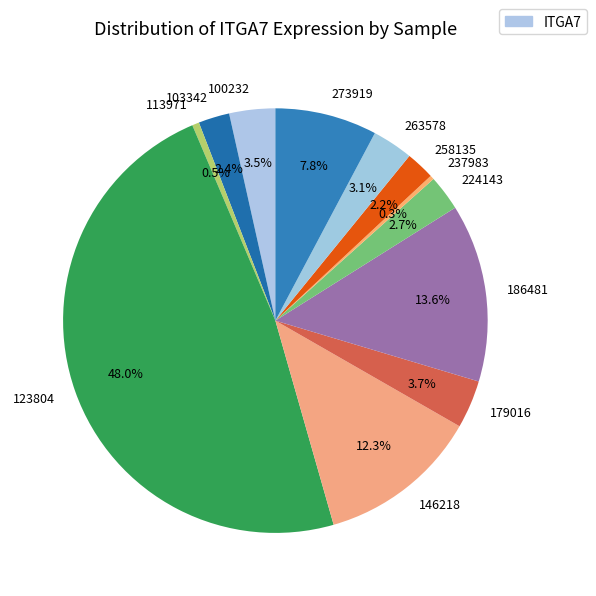

Is there any slice that represents more than half of the pie?

No